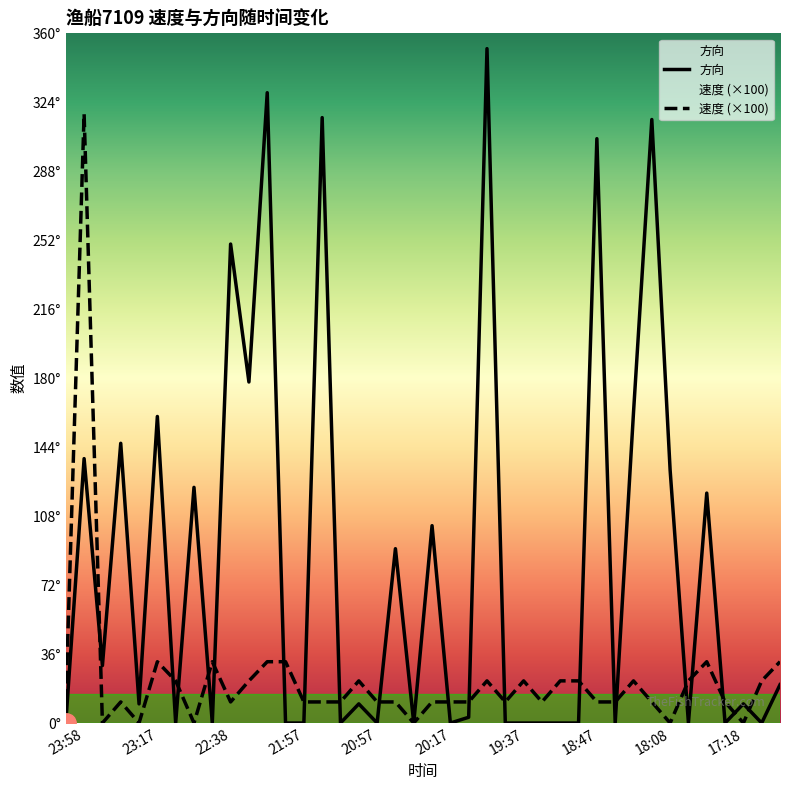

Is it true that 方向 equals 31 at 22:47?

False